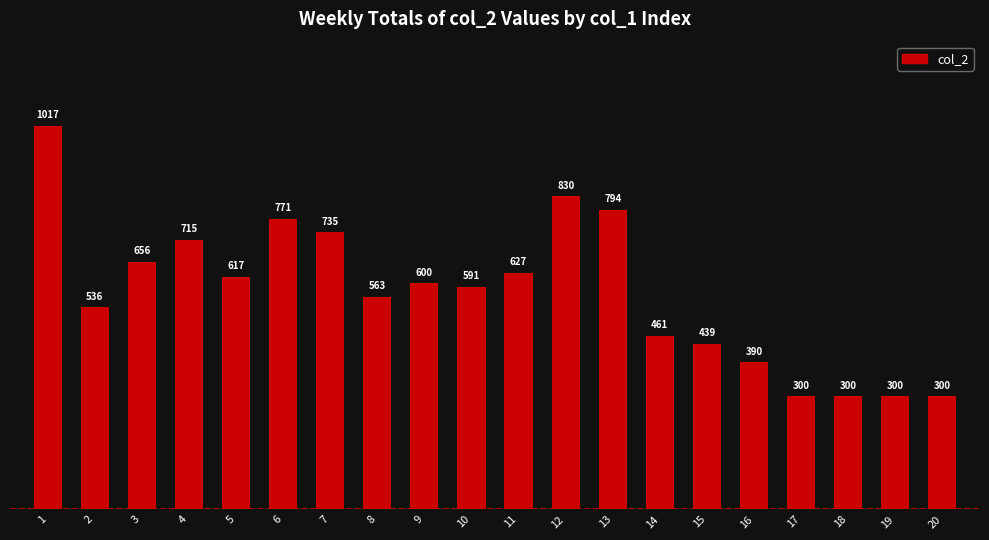

Reading left to right, list all the values displayed in this chart.

1017	536	656	715	617	771	735	563	600	591	627	830	794	461	439	390	300	300	300	300